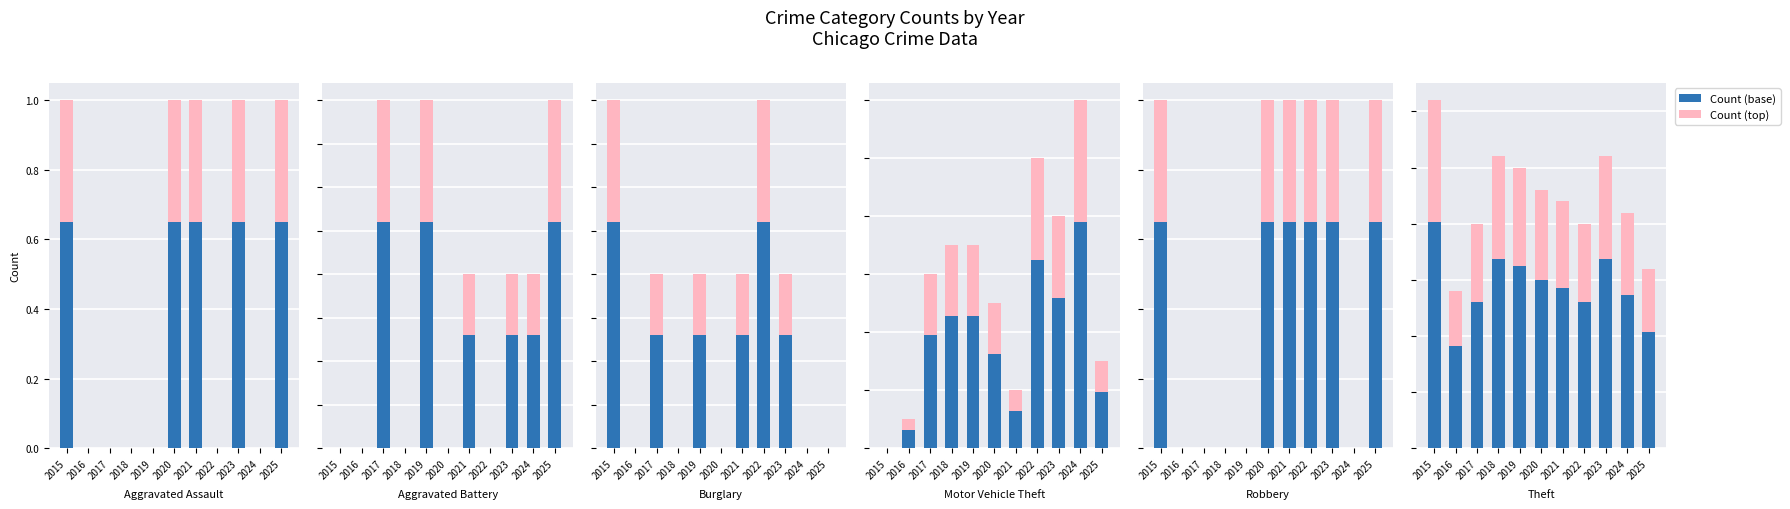

Is the value of Count (top) at 2024 greater than the value of Count (base) at 2015?

No